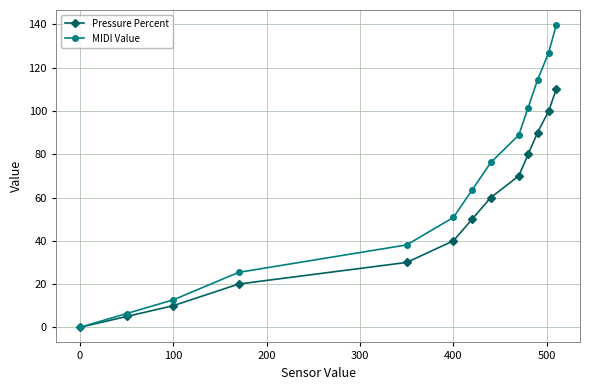

What are all the series names shown in the legend?

Pressure Percent, MIDI Value